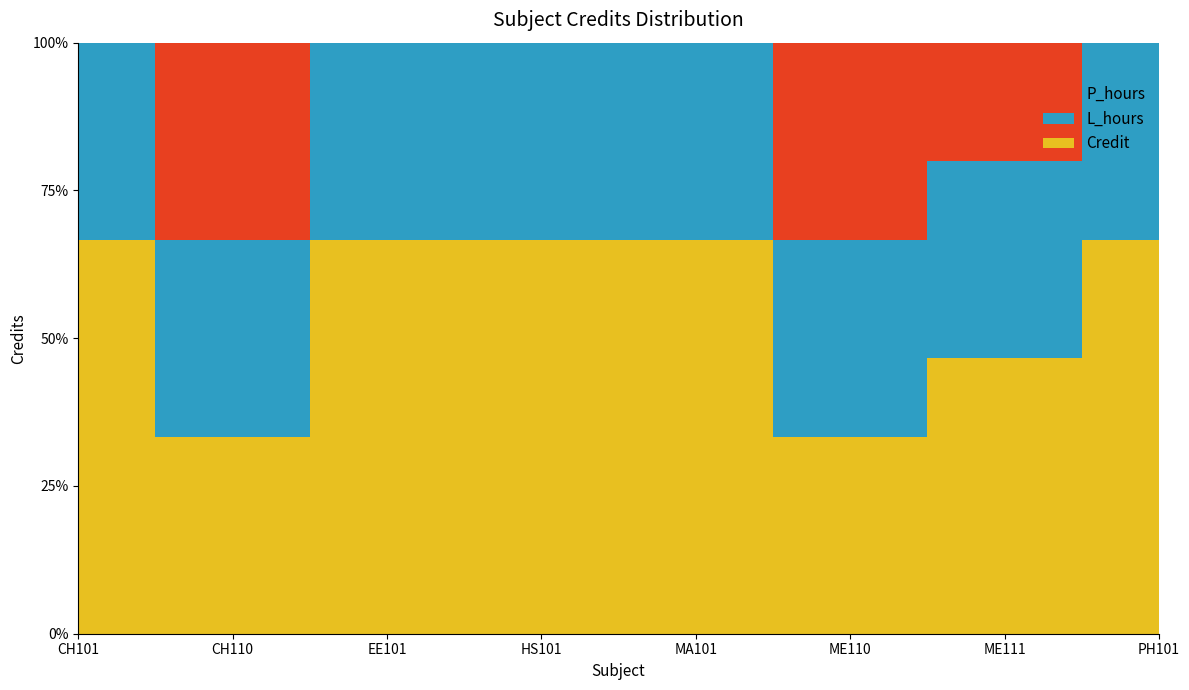

Reading left to right, extract all data points from this chart.

Credit: CH101=8	CH110=3	EE101=8	HS101=6	MA101=8	ME110=3	ME111=7	PH101=6
L_hours: CH101=4	CH110=3	EE101=4	HS101=3	MA101=4	ME110=3	ME111=5	PH101=3
P_hours: CH101=0	CH110=3	EE101=0	HS101=0	MA101=0	ME110=3	ME111=3	PH101=0